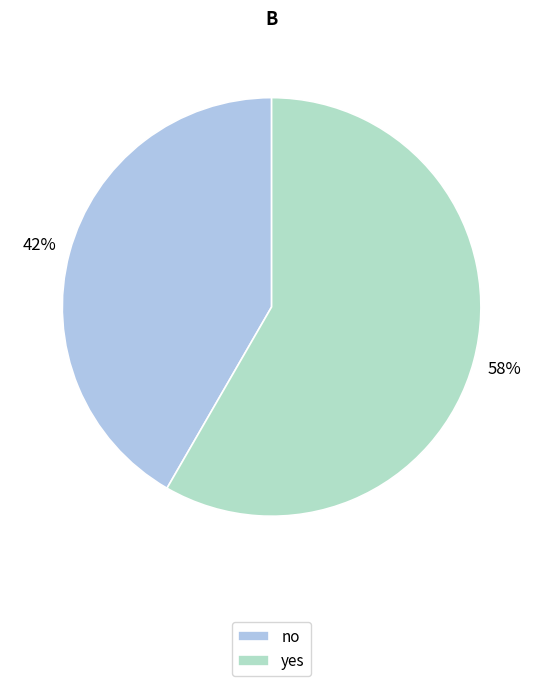

The no slice represents 36% of the pie. True or false?

False